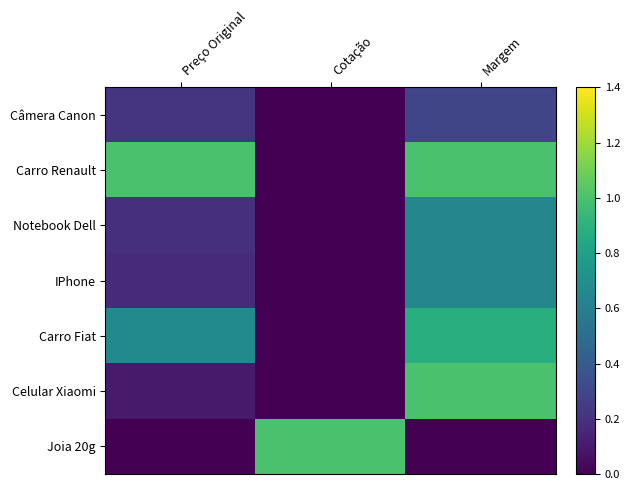

Reading left to right, what are all the values shown in this chart?

Câmera Canon: Preço Original=0.2	Cotação=0.0	Margem=0.3
Carro Renault: Preço Original=1.0	Cotação=0.0	Margem=1.0
Notebook Dell: Preço Original=0.2	Cotação=0.0	Margem=0.6
IPhone: Preço Original=0.2	Cotação=0.0	Margem=0.6
Carro Fiat: Preço Original=0.7	Cotação=0.0	Margem=0.9
Celular Xiaomi: Preço Original=0.1	Cotação=0.0	Margem=1.0
Joia 20g: Preço Original=0.0	Cotação=1.0	Margem=0.0